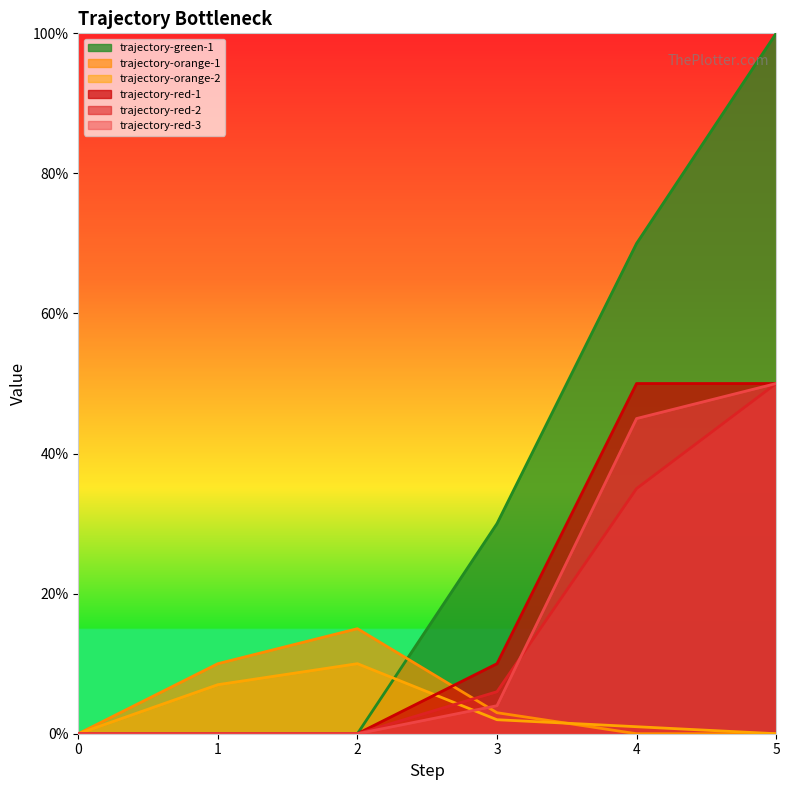

True or false: trajectory-orange-2 and trajectory-red-1 cross at least once.

True